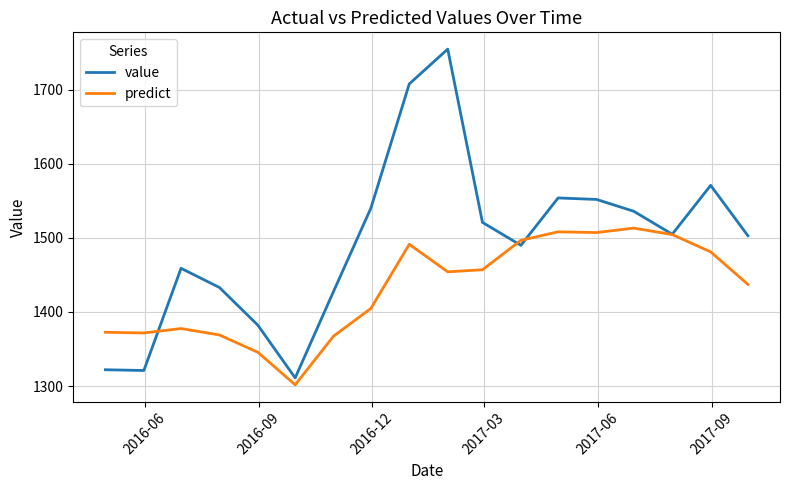

What is the minimum value shown in the chart?

1301.7